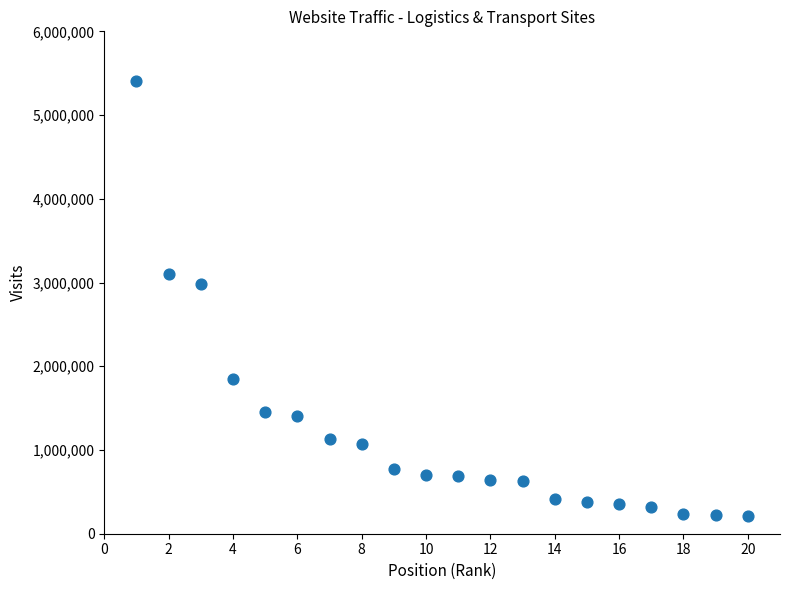

What is the range of X values (max minus min)?

19